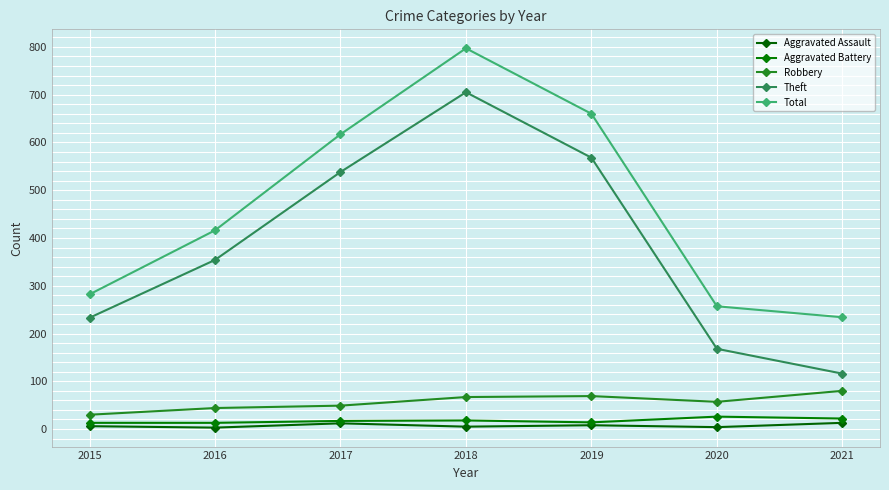

Which label corresponds to the largest value in the chart?

2018